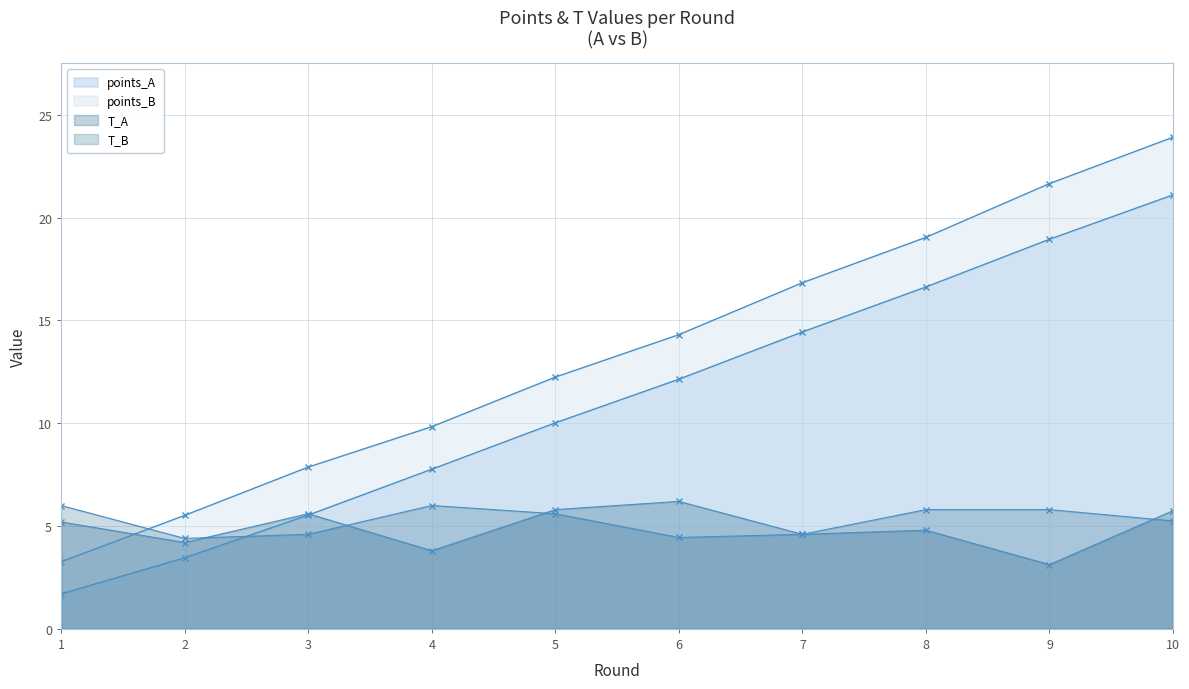

At which category is the sum across all series the highest?

10